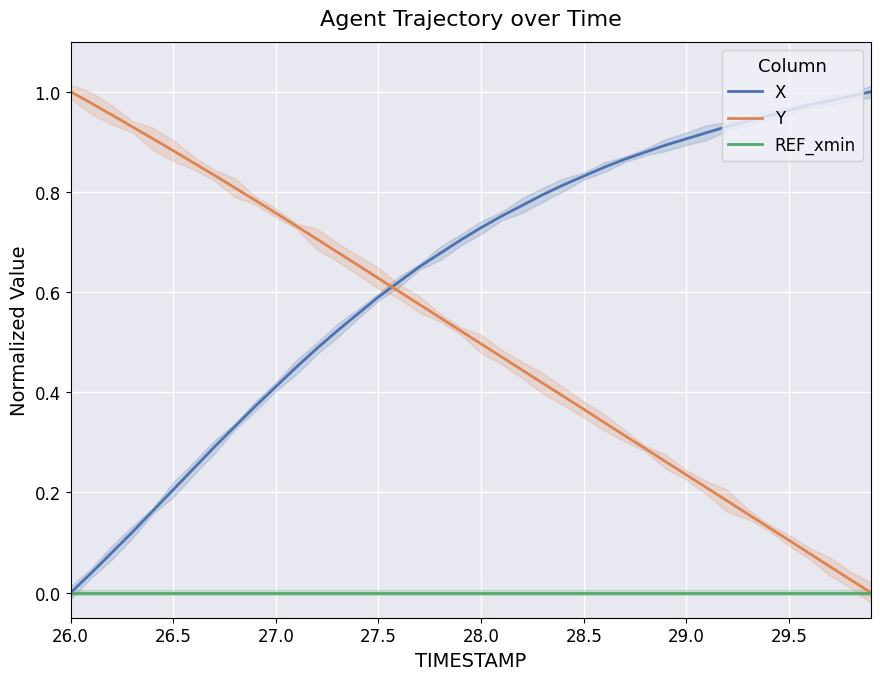

The REF_xmin series shows 0.0 at 27.0. True or false?

True